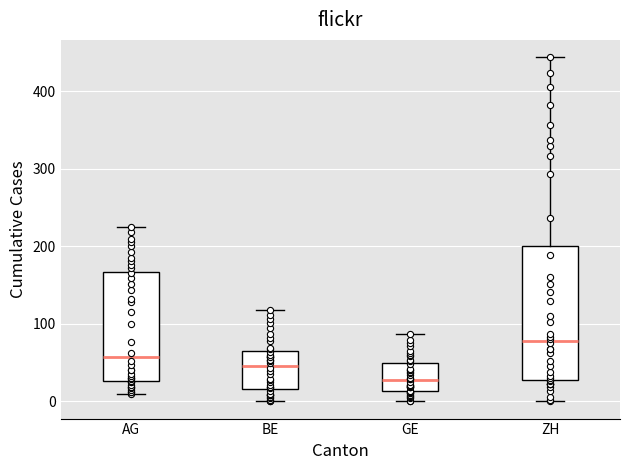

Which box is the tallest, from its lower edge to its upper edge?

ZH